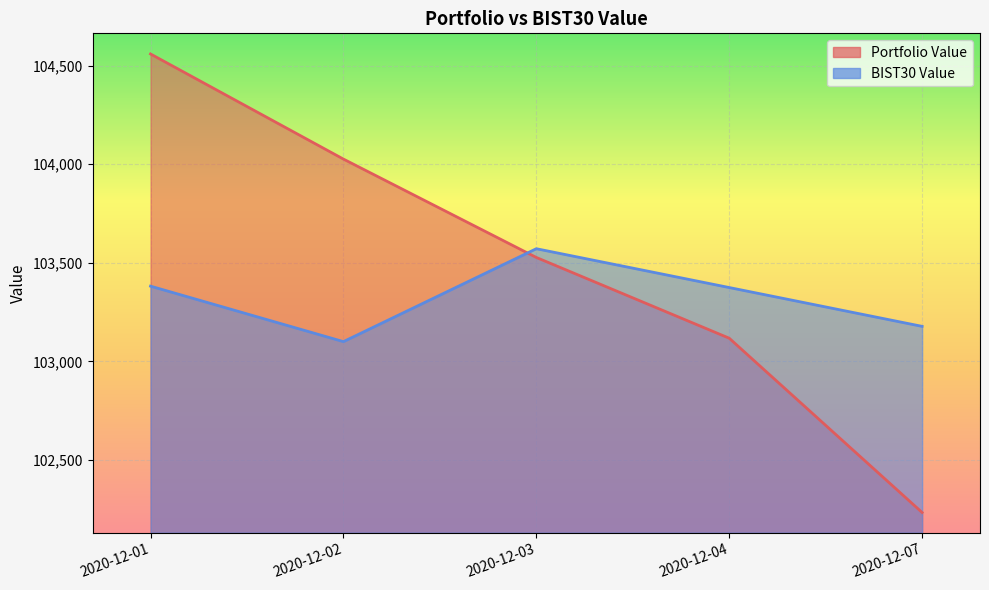

True or false: BIST30 Value has more than 2 interior local peaks.

False